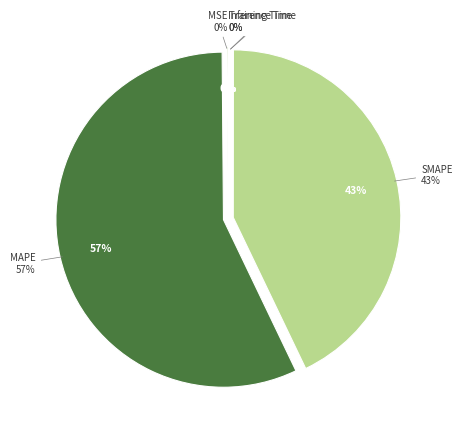

Is MAPE the majority of the pie?

Yes